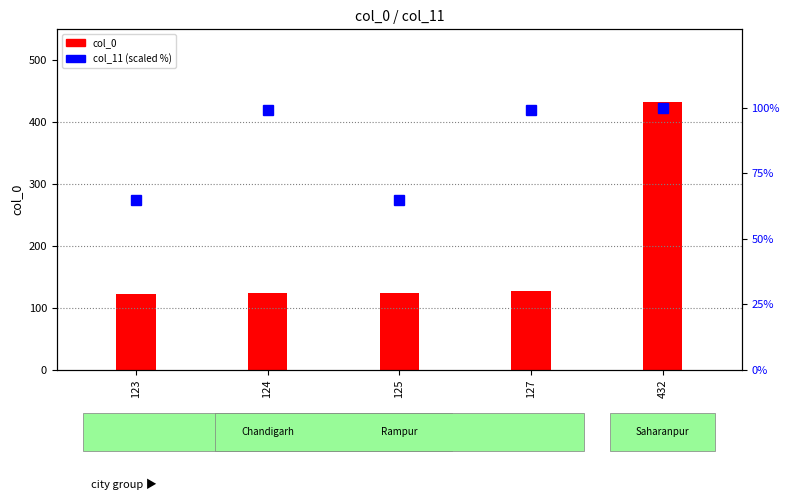

Reading right to left, extract all data points from this chart.

col_0: 432=432.0	127=127.0	125=125.0	124=124.0	123=123.0
col_11: 432=100.0	127=99.1	125=64.8	124=99.1	123=64.8